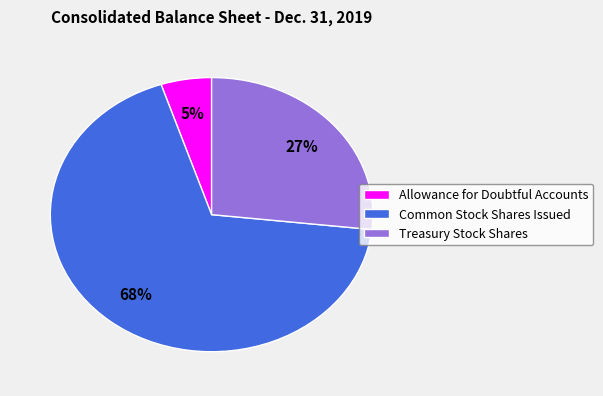

How many slices are in this pie chart?

3